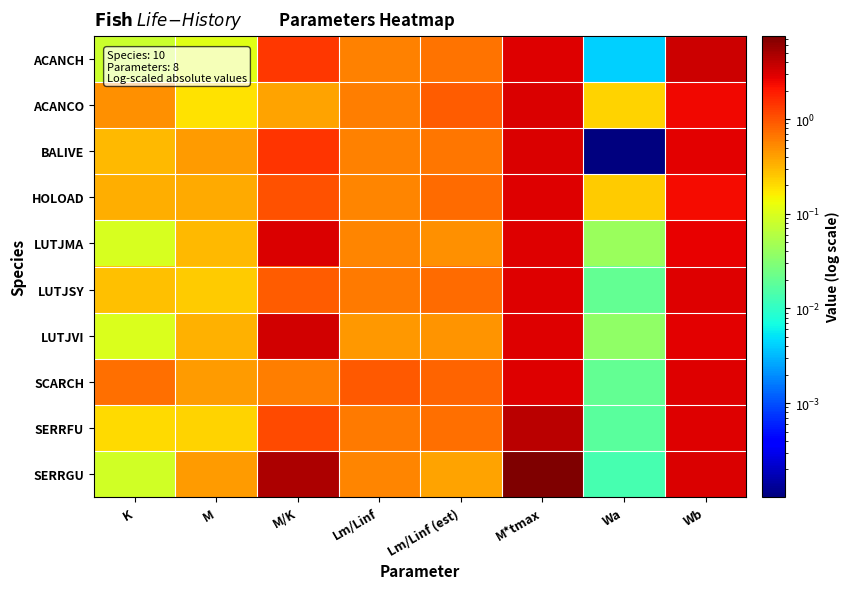

Which series has the largest total across all categories?

SERRGU